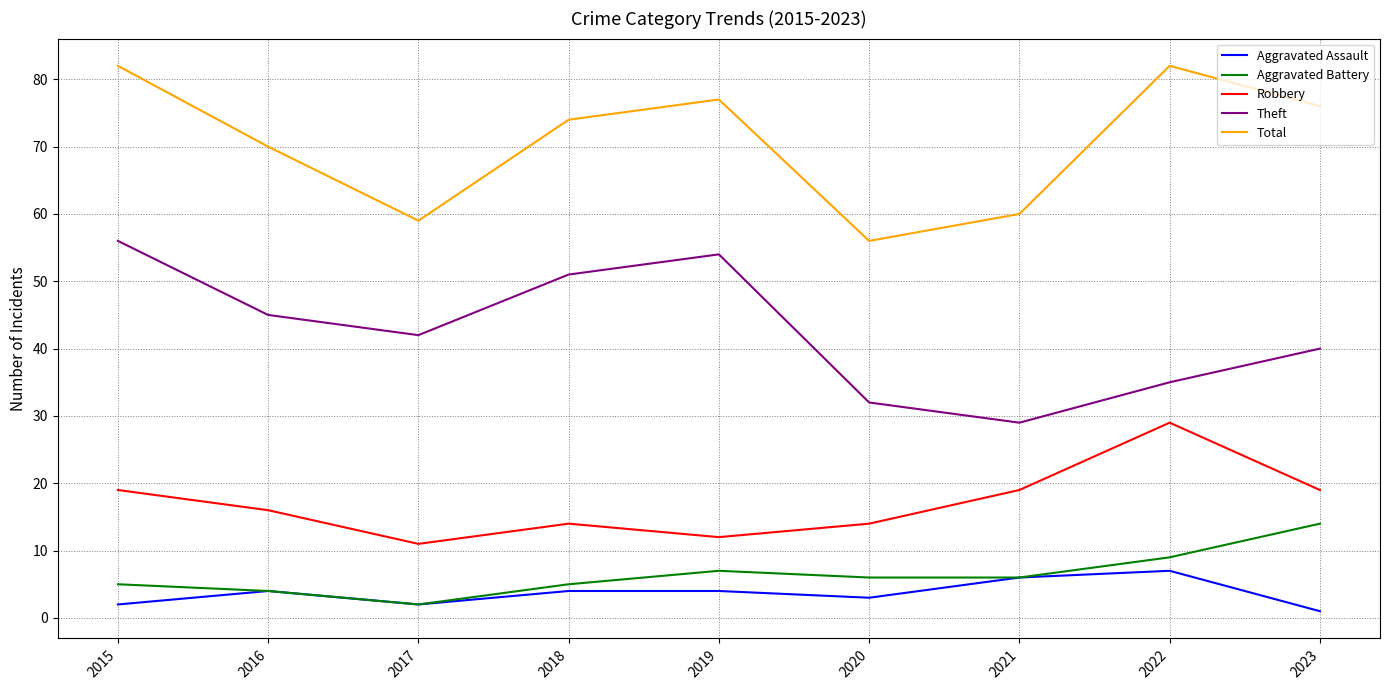

Which series changed the most between 2020 and 2022?

Total